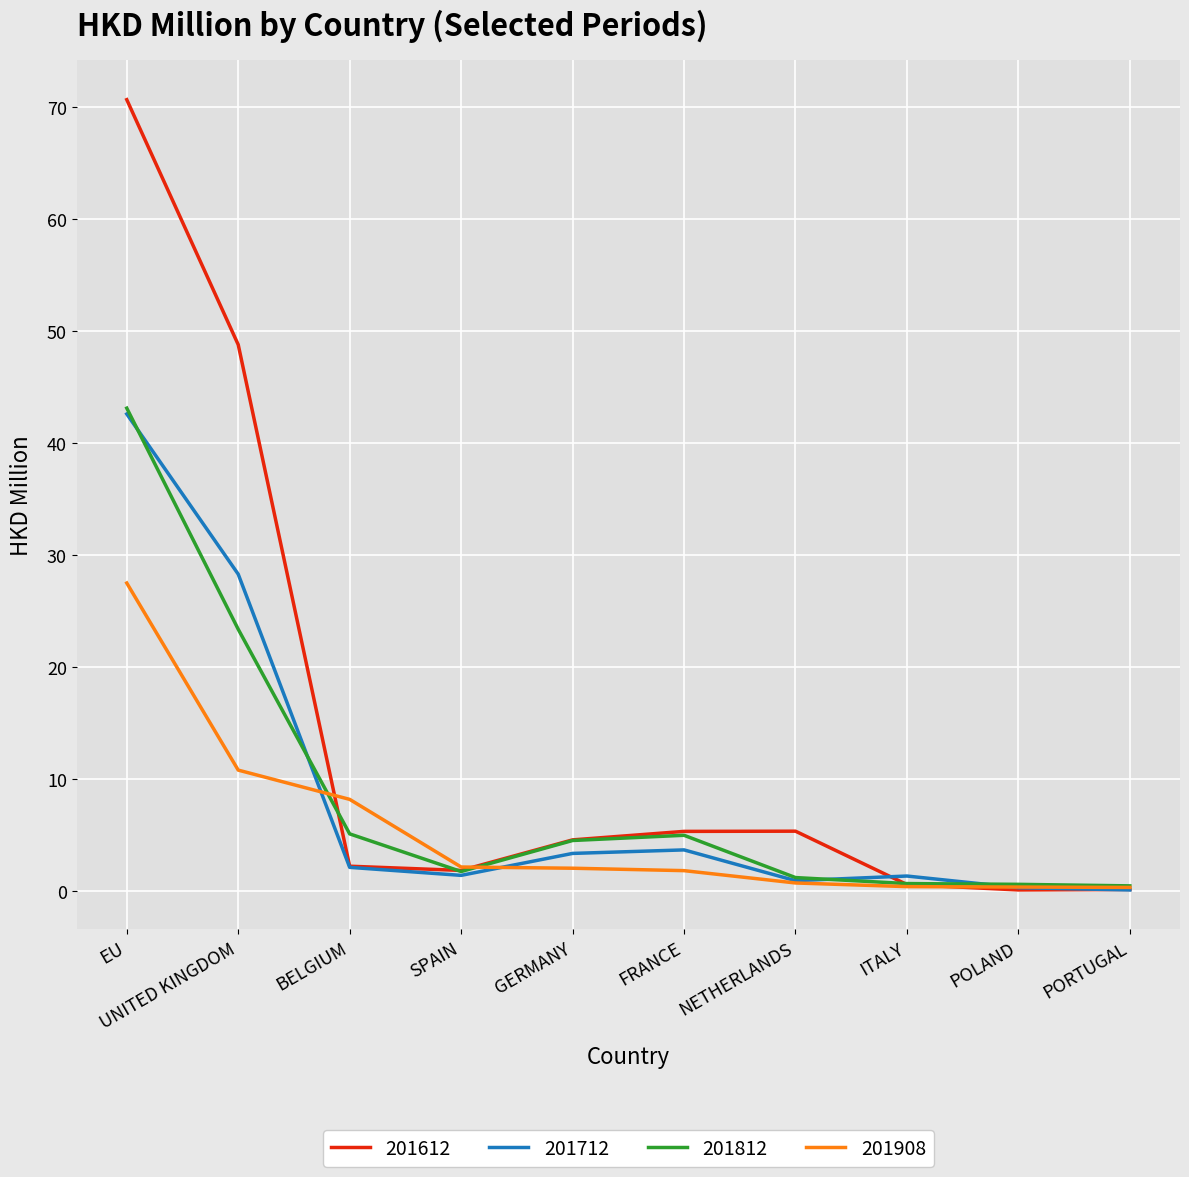

At which category is the sum across all series the highest?

EU